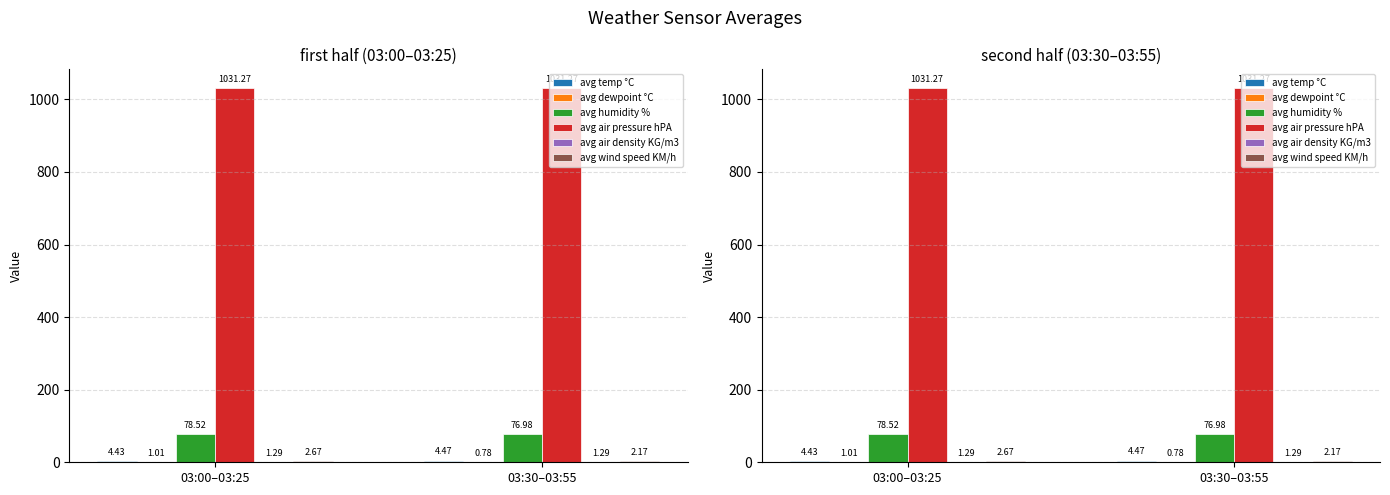

What is the smallest value displayed?

0.8